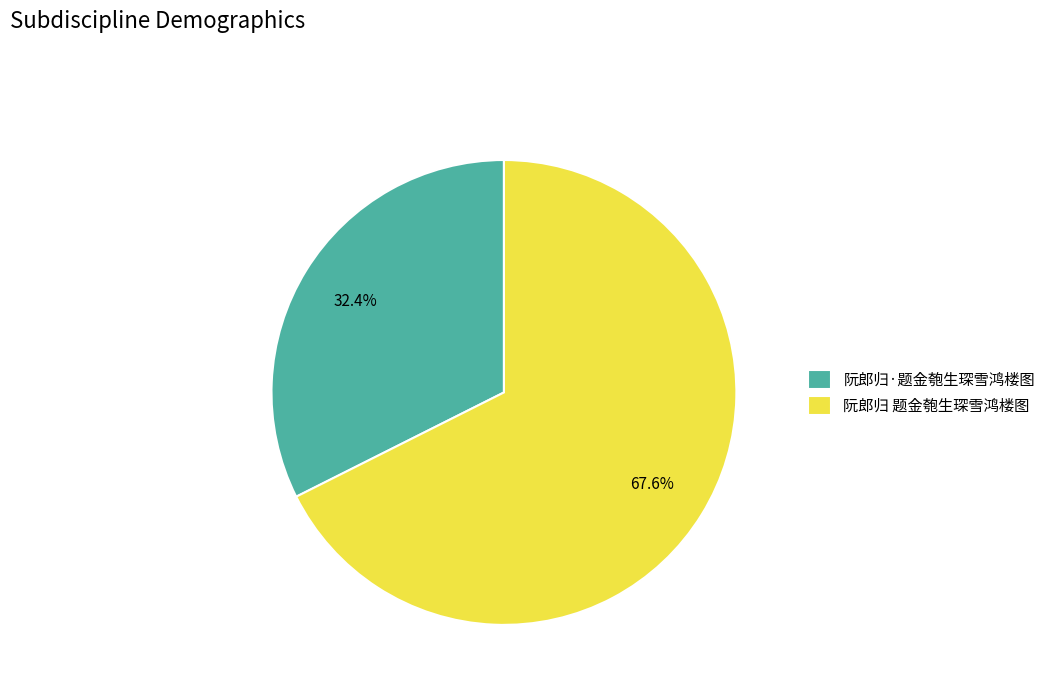

What is the smallest slice in the pie chart?

阮郎归·题金匏生琛雪鸿楼图